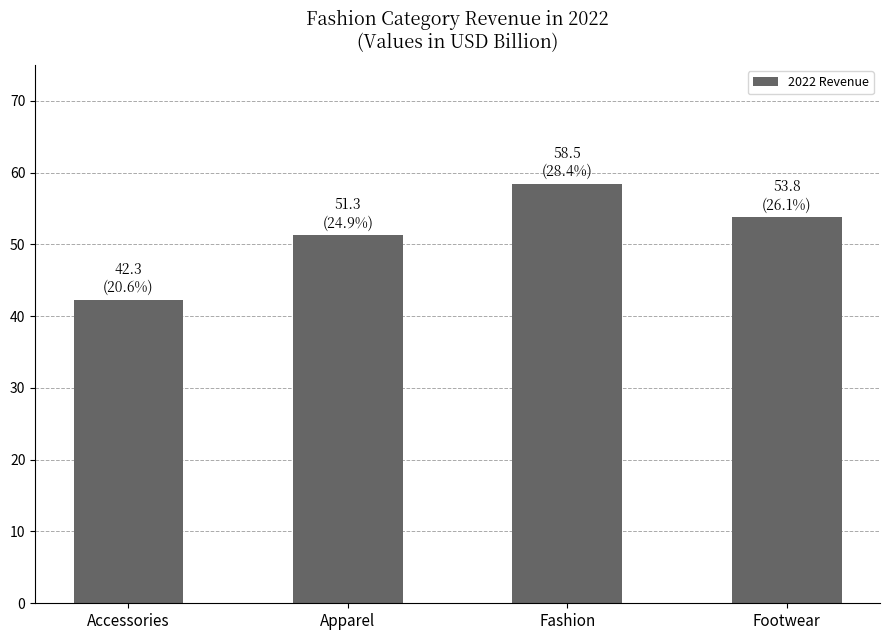

What is the label of the 3rd bar from the right?

Apparel